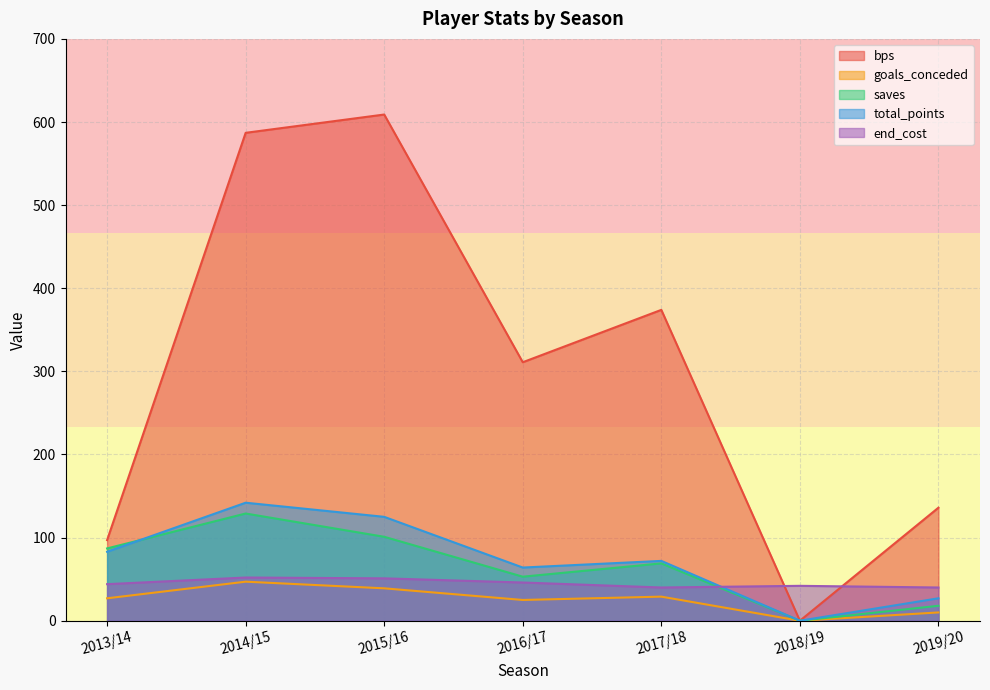

What is the highest value of the bps series?

609